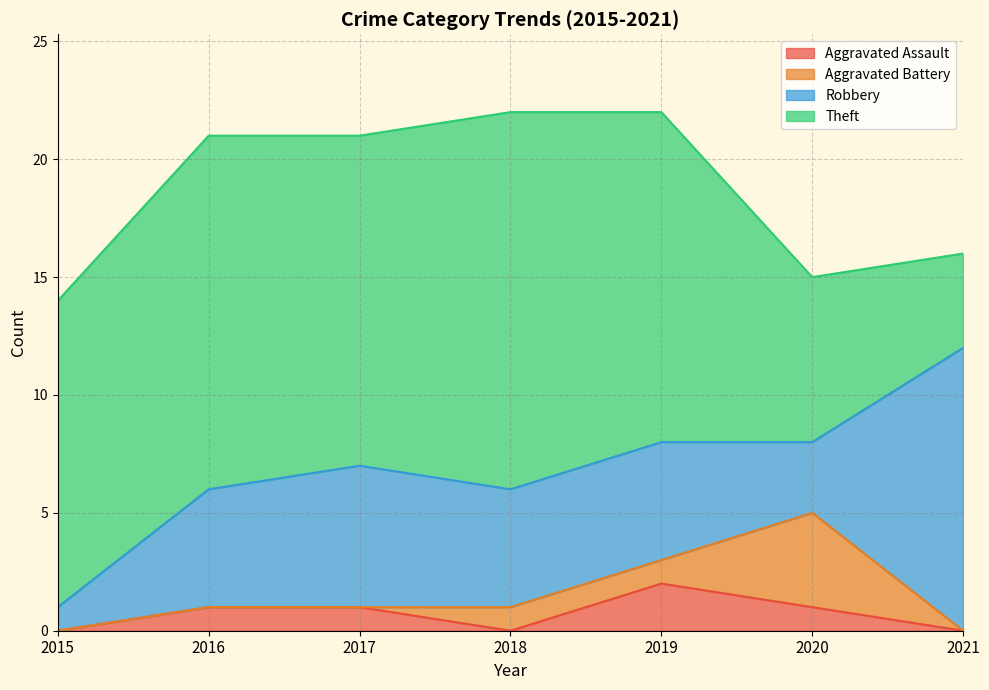

Count the number of categories in the chart.

7